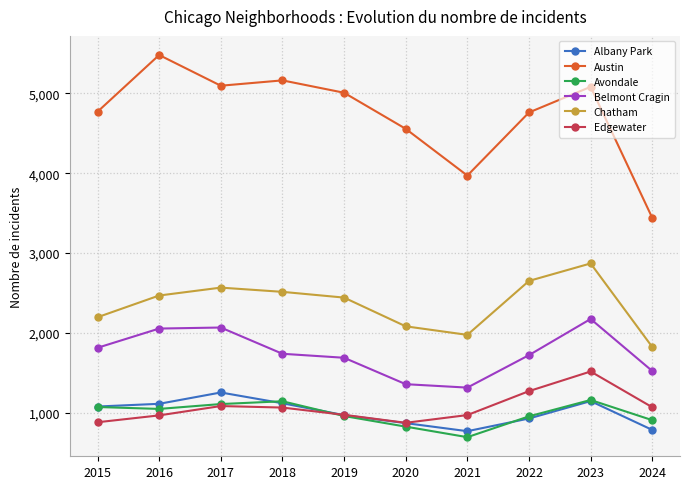

How many lines are shown in the chart?

6